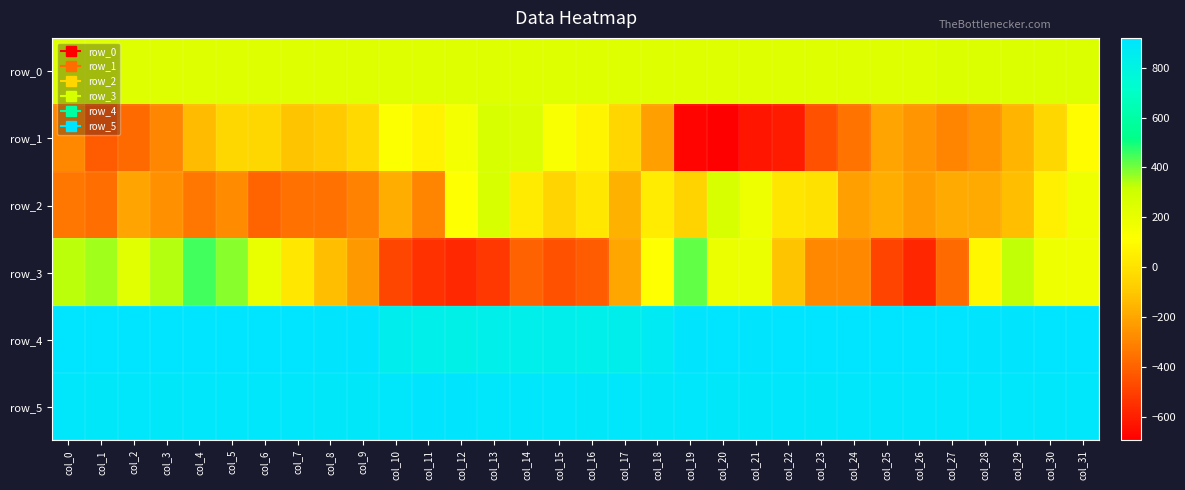

Is the value of row_0 at col_20 greater than the value of row_3 at col_10?

Yes